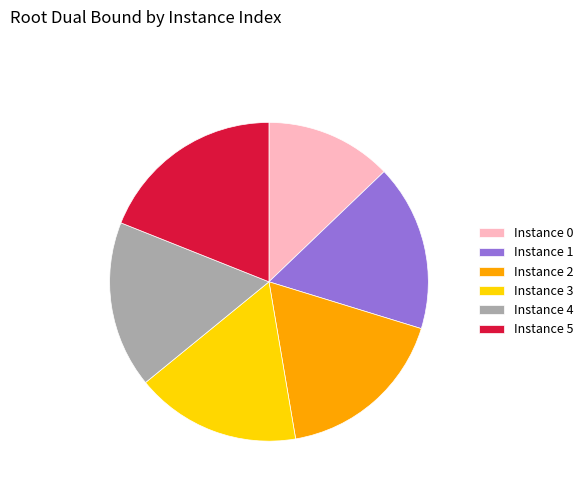

Does Instance 2 account for over 50% of the chart?

No